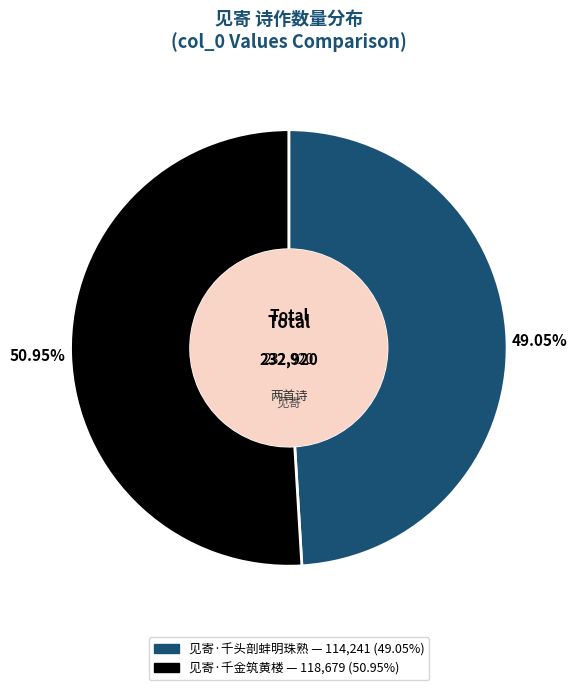

Is the sum of 见寄·千头剖蚌明珠熟 and 见寄·千金筑黄楼 greater than half?

Yes